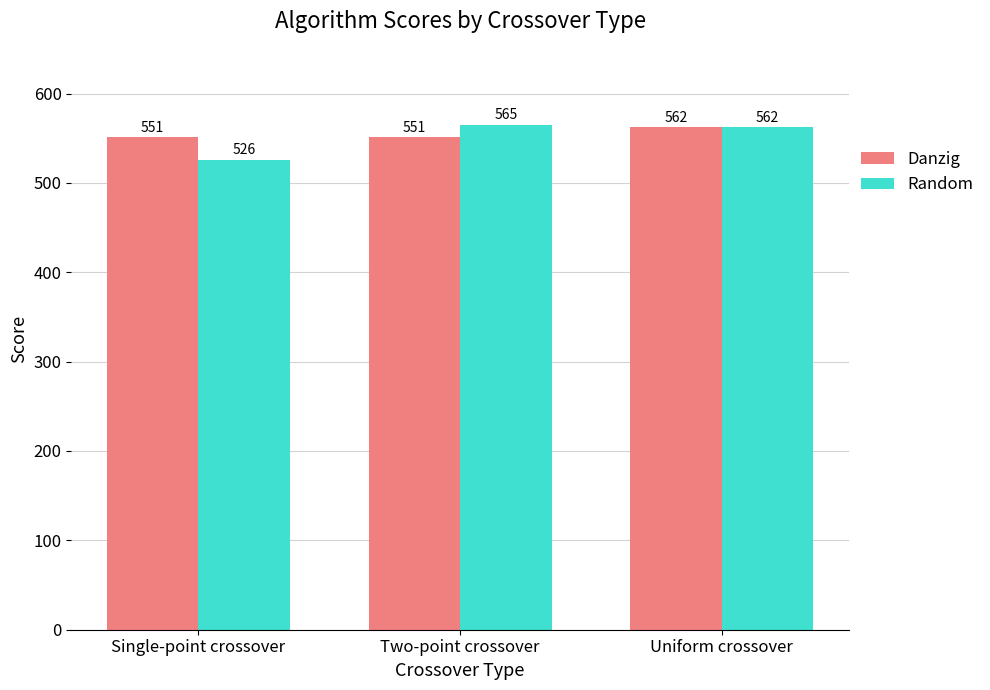

Which series changed the most between Single-point crossover and Two-point crossover?

Random